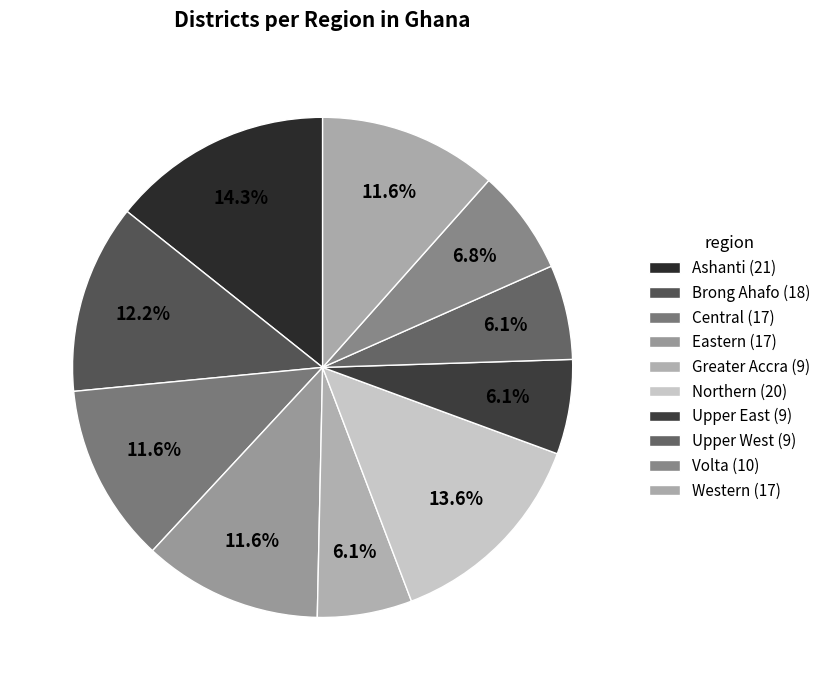

Which category has the smallest portion of the pie?

Greater Accra